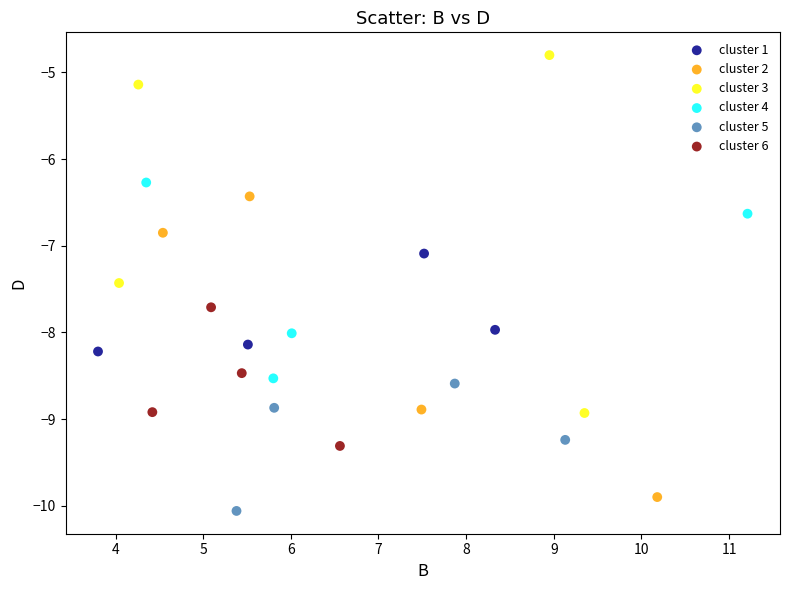

Which series reaches the minimum Y coordinate?

cluster 5